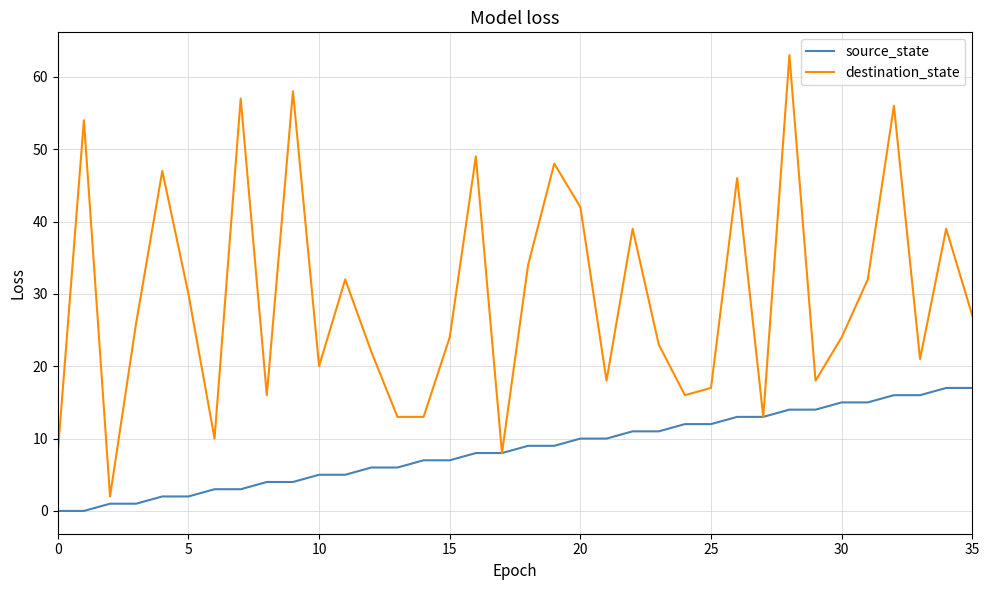

Does the chart have visible grid lines?

Yes